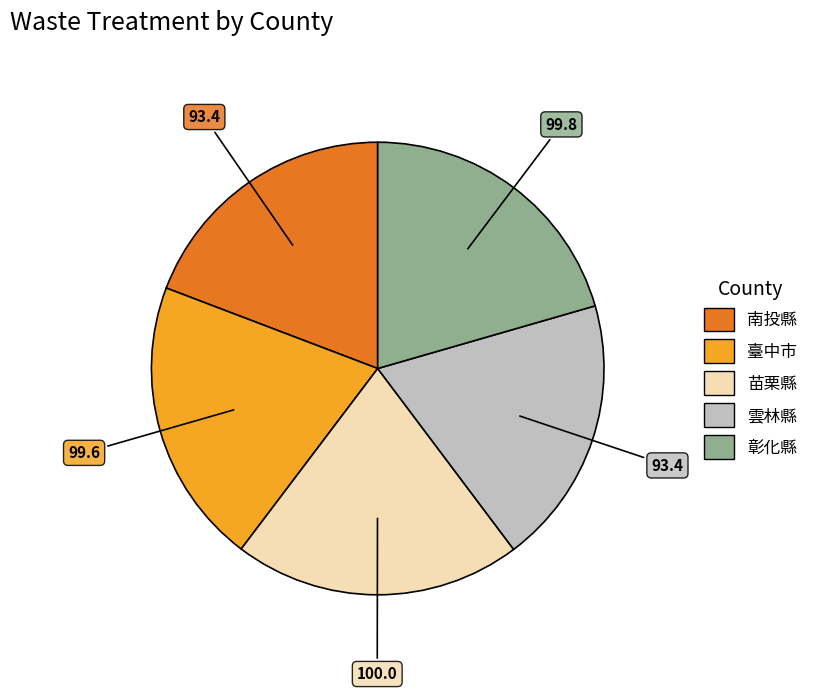

Between 南投縣 and 苗栗縣, which is larger?

苗栗縣